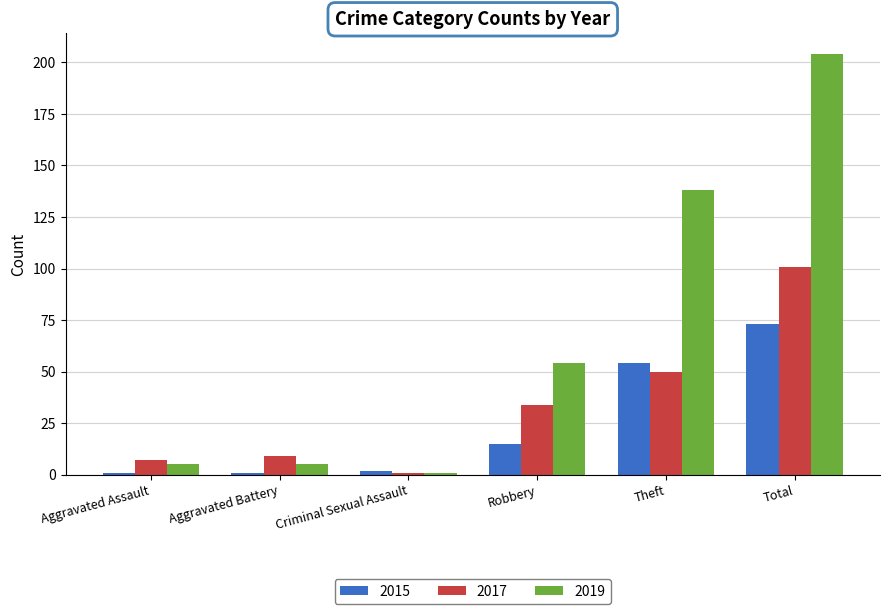

What is the total value across all series at Aggravated Assault?

13